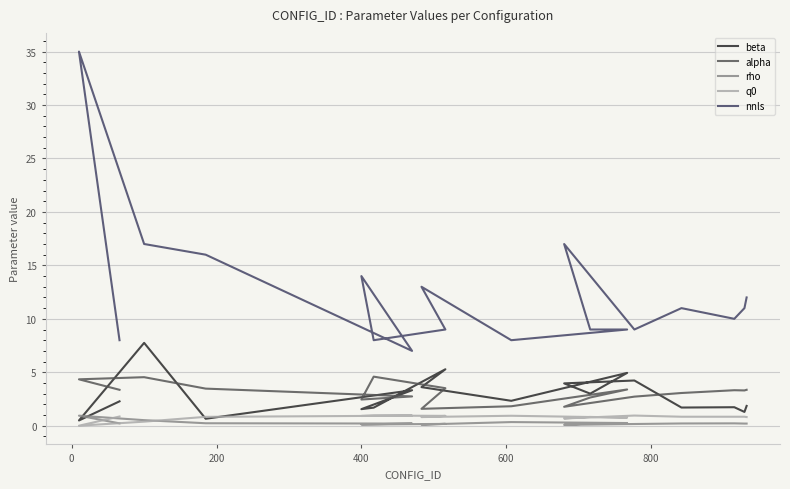

What is the greatest value displayed?

35.0